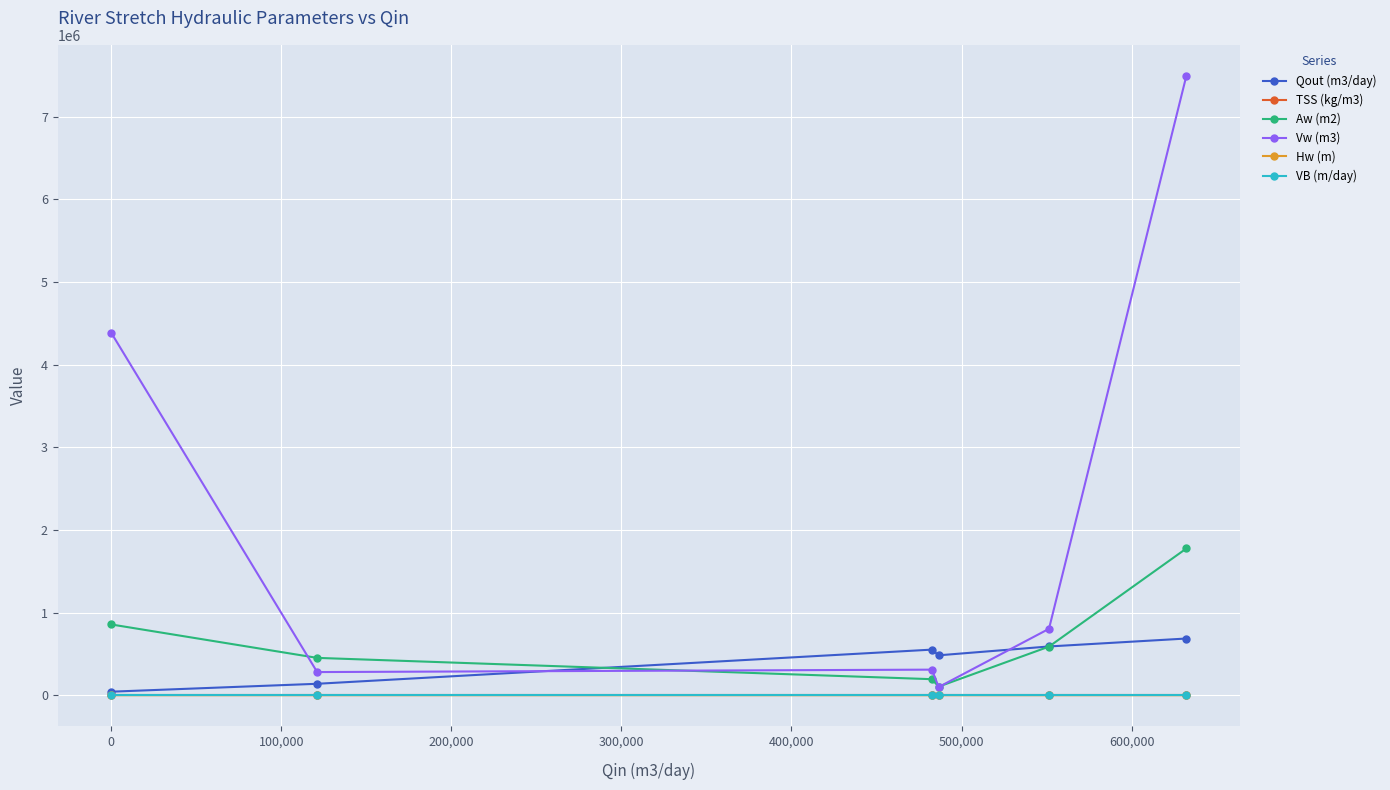

True or false: TSS (kg/m3) has more than 0 points higher than both neighbors.

True